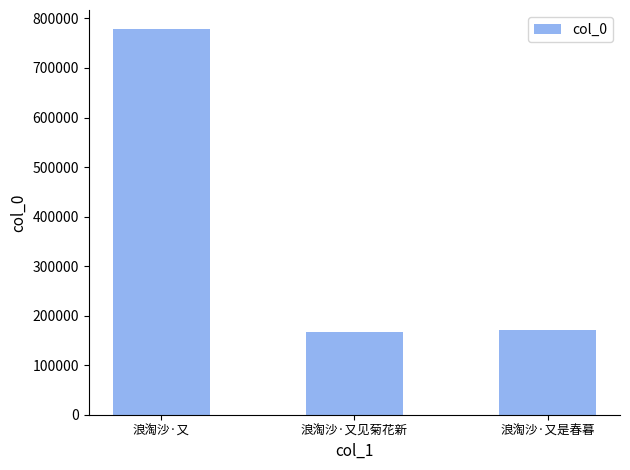

What is the difference between the maximum and minimum values?

610204